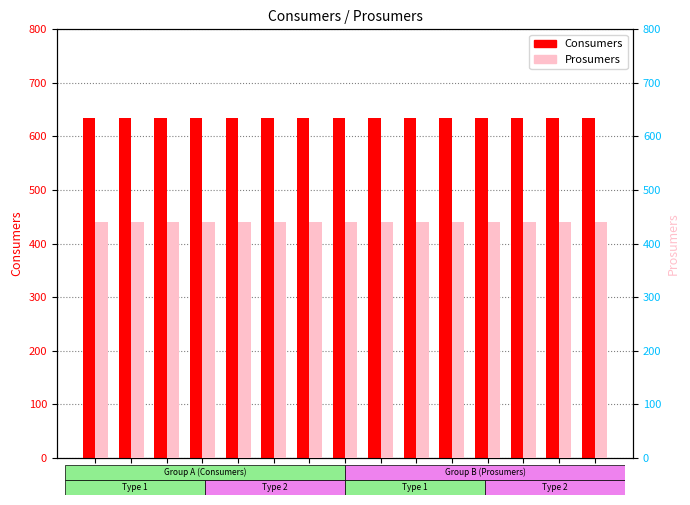

Rank the categories by Consumers value from lowest to highest.

0, 1, 2, 3, 4, 5, 6, 7, 8, 9, 10, 11, 12, 13, 14